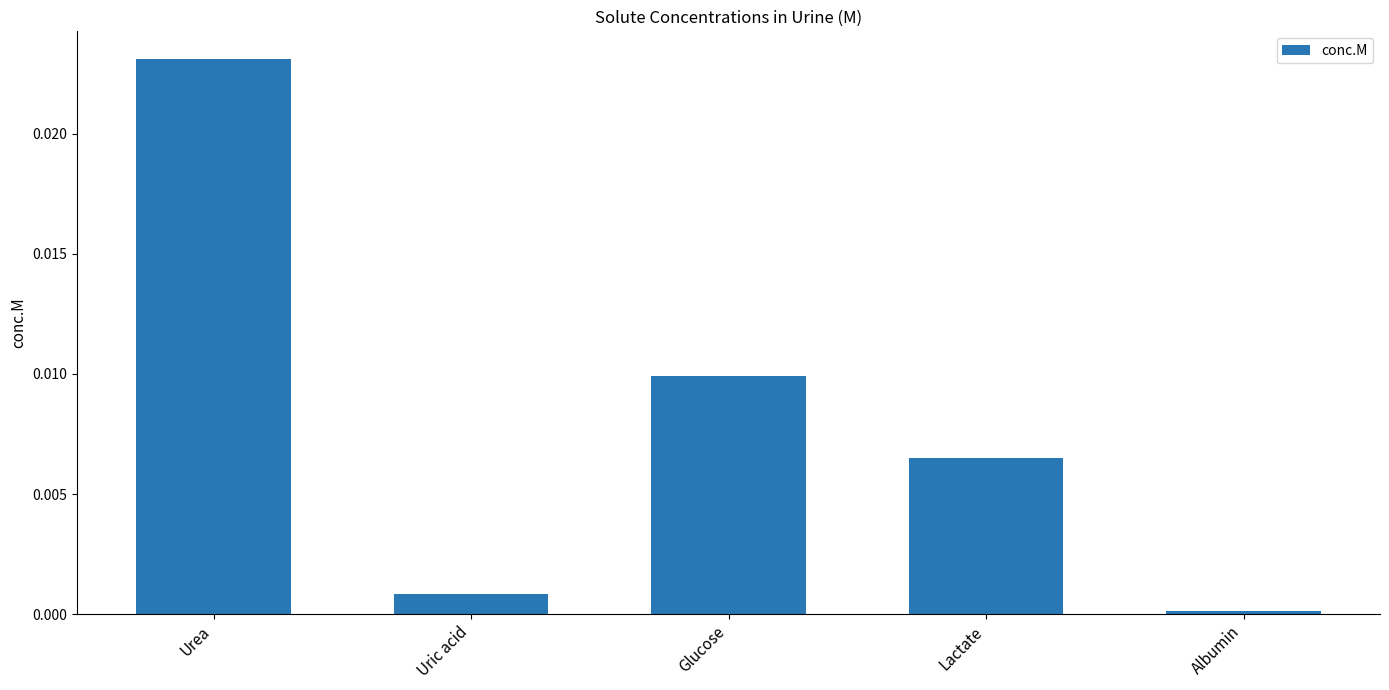

Rank the categories by value from highest to lowest.

Urea, Glucose, Lactate, Uric acid, Albumin